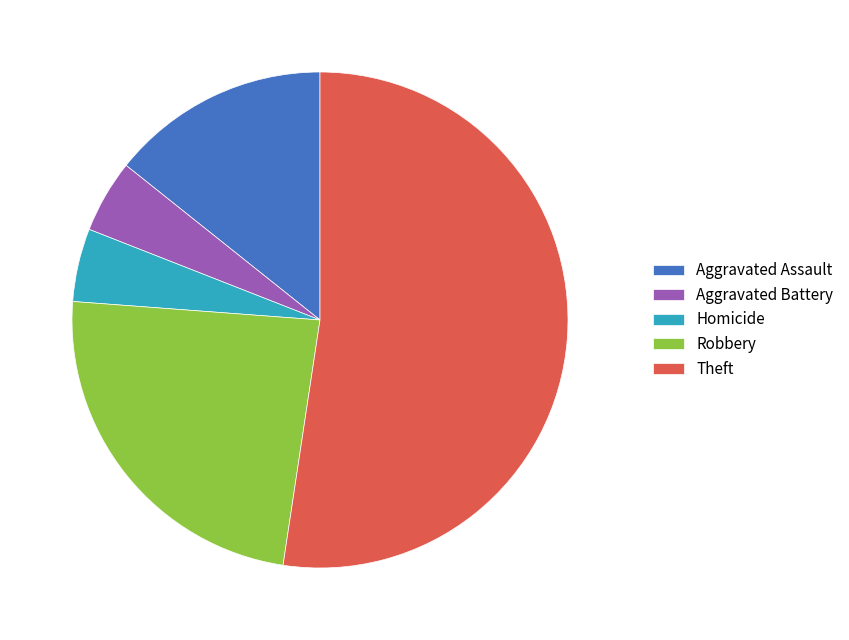

Is it true that Theft is 47% of the pie?

False